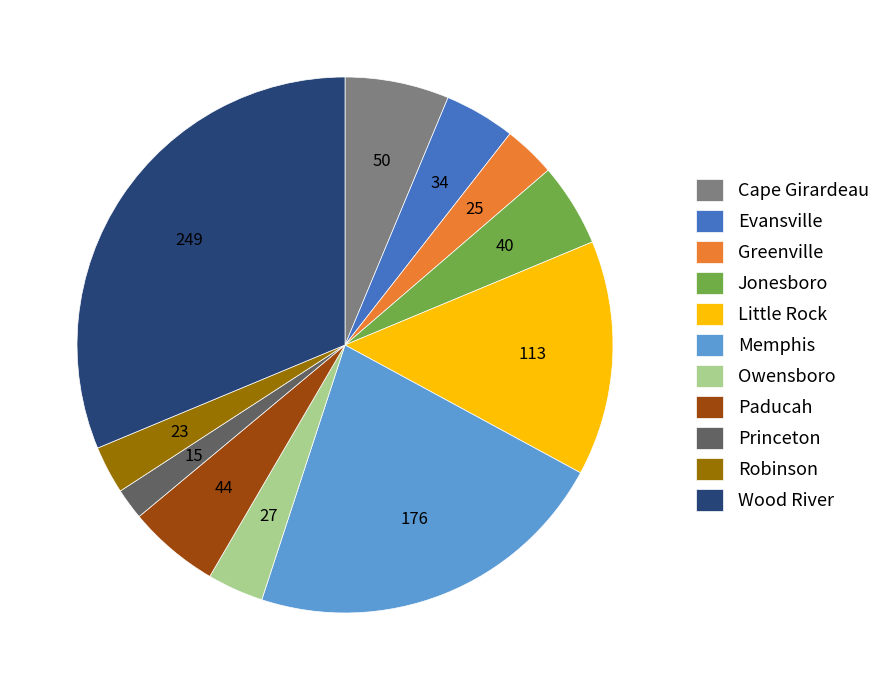

Approximately how many times larger is the value at Robinson compared to Cape Girardeau?

0.5